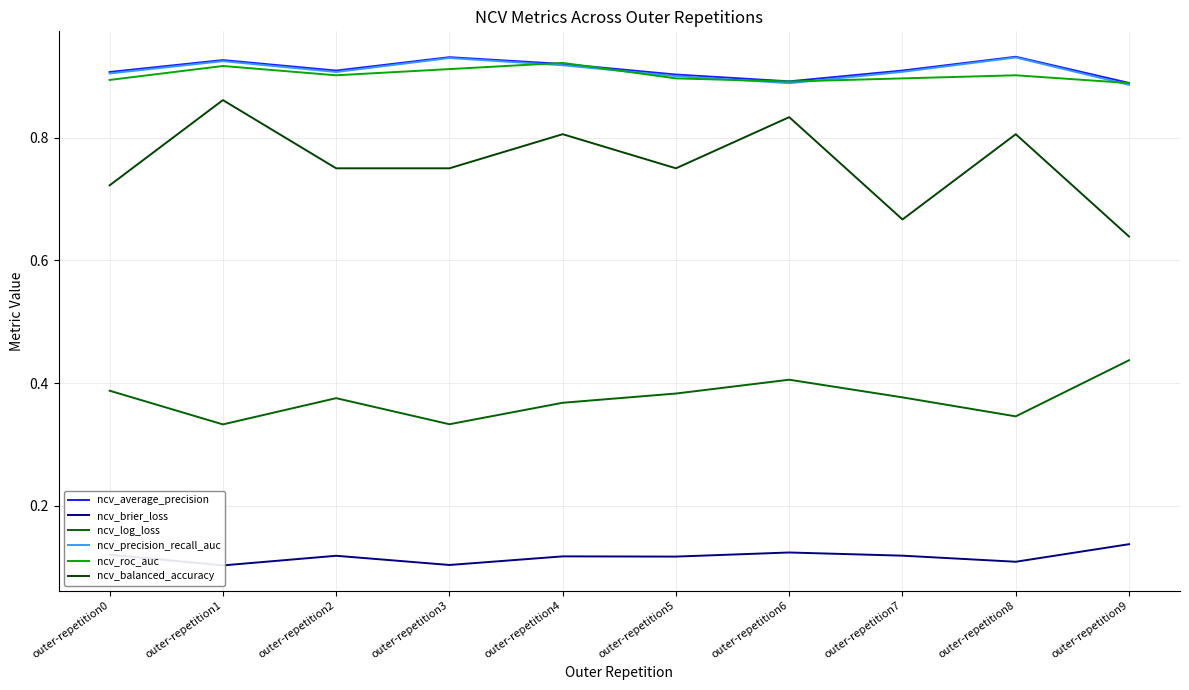

True or false: ncv_average_precision and ncv_log_loss intersect in this chart.

False